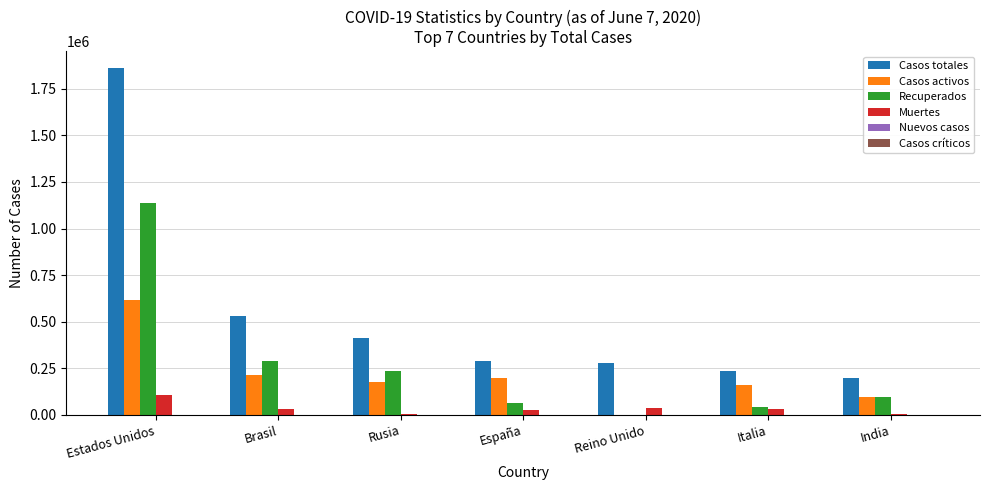

Which label corresponds to the largest value in the chart?

Estados Unidos